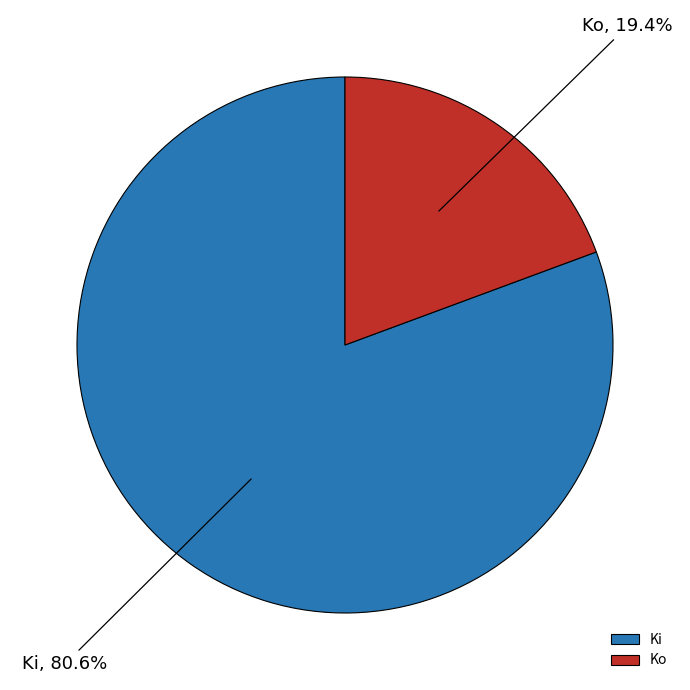

Does Ki account for over 50% of the chart?

Yes